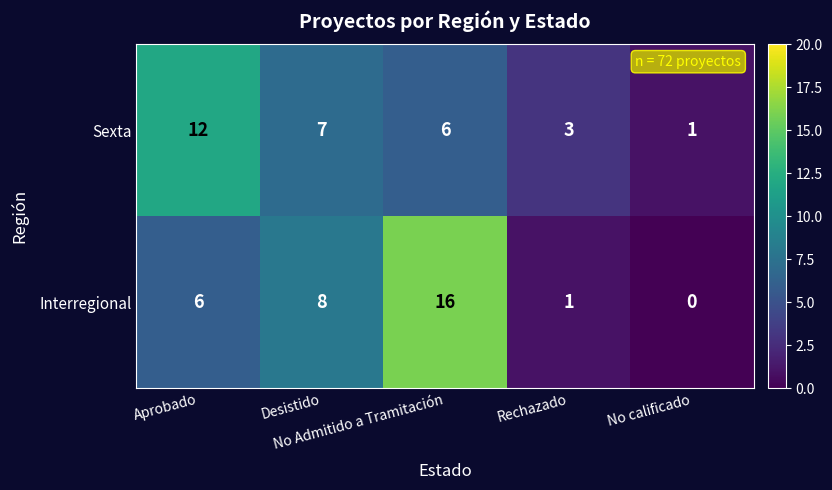

Rank the series by their maximum value, from highest to lowest.

Interregional, Sexta